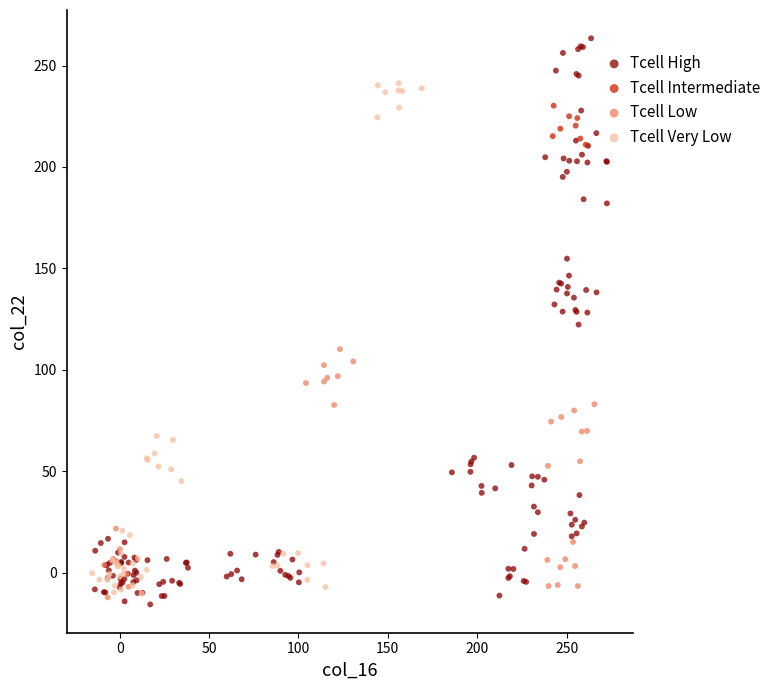

Which series has the widest spread of Y values?

Tcell High